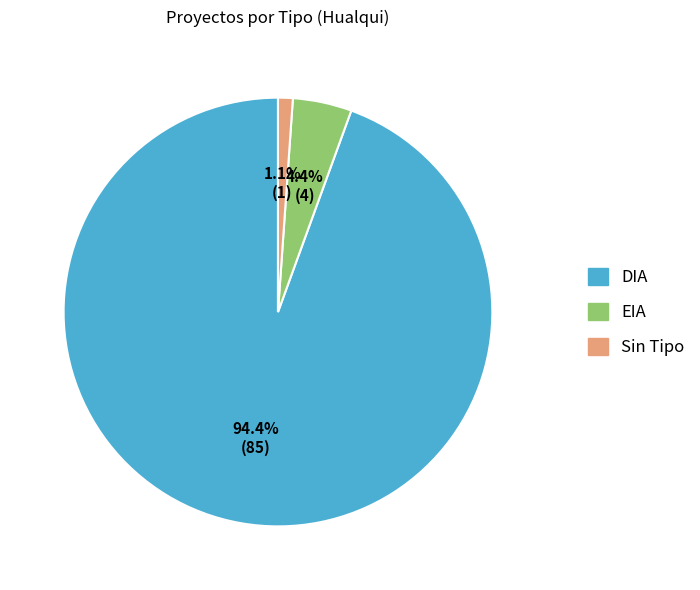

Is there any slice that represents more than half of the pie?

Yes